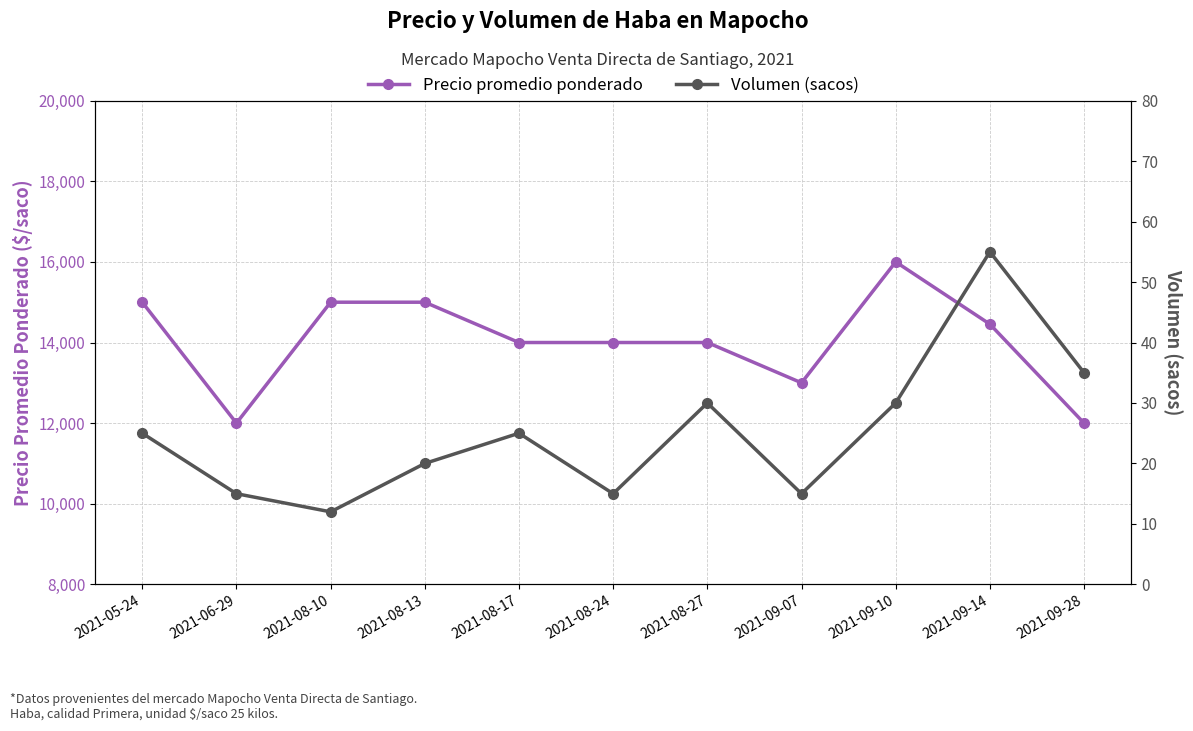

What is the difference between the highest and lowest values at 2021-08-13?

14980